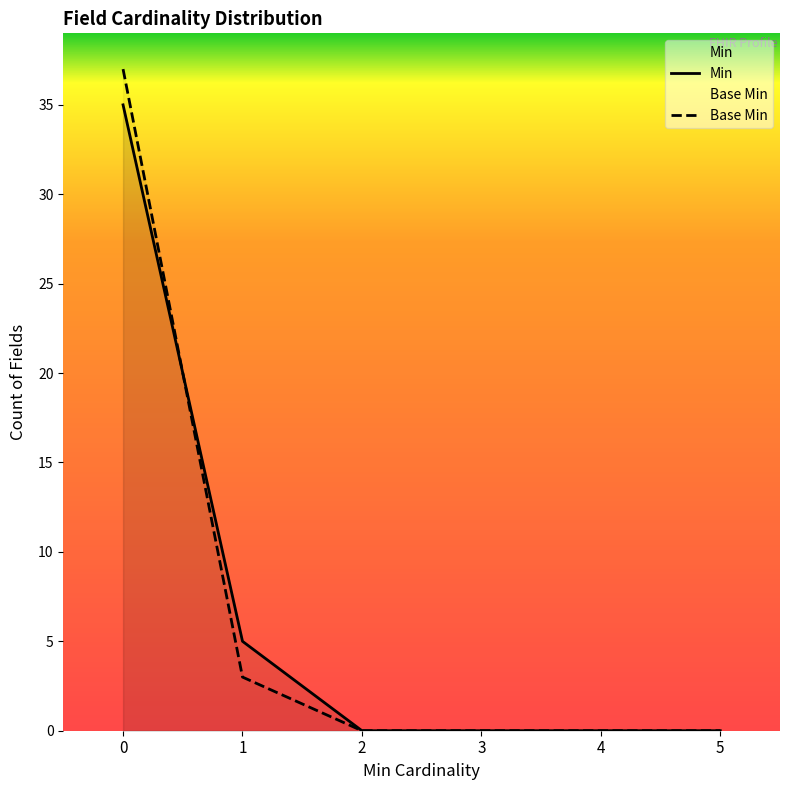

What is the spread (max minus min) of values at 0?

2